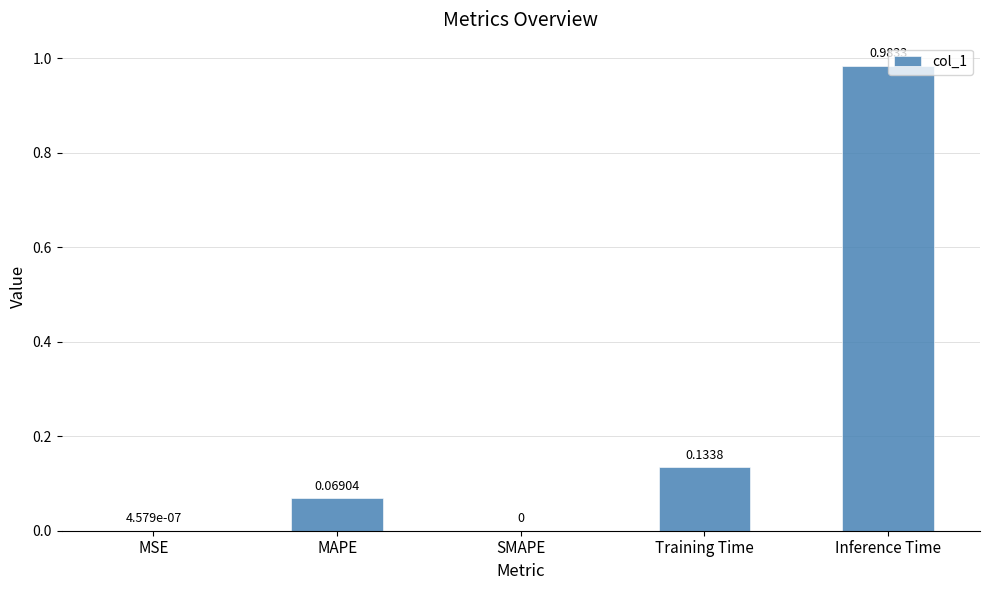

At which category does the chart reach its peak across all series?

Inference Time